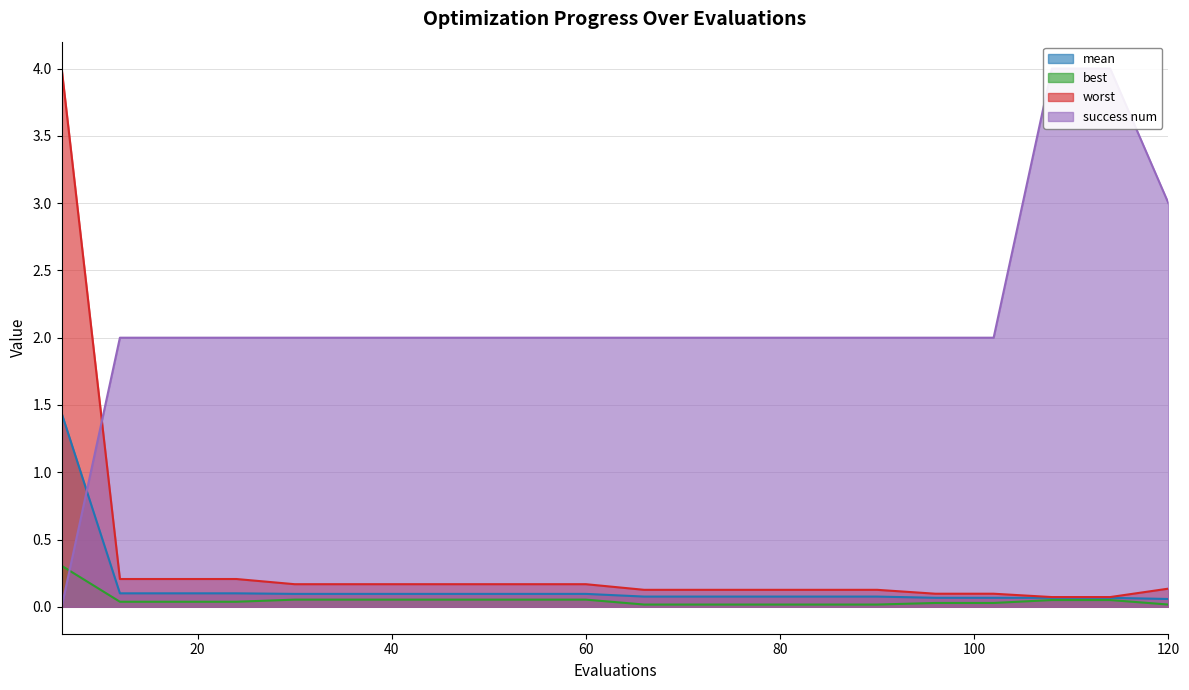

What is the approximate value of mean at 102?

0.1